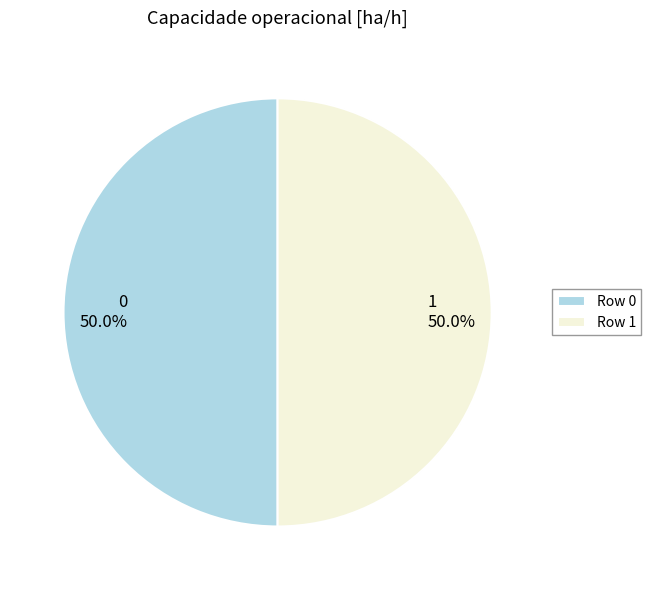

To the nearest percent, what percentage of the pie is 0?

50%